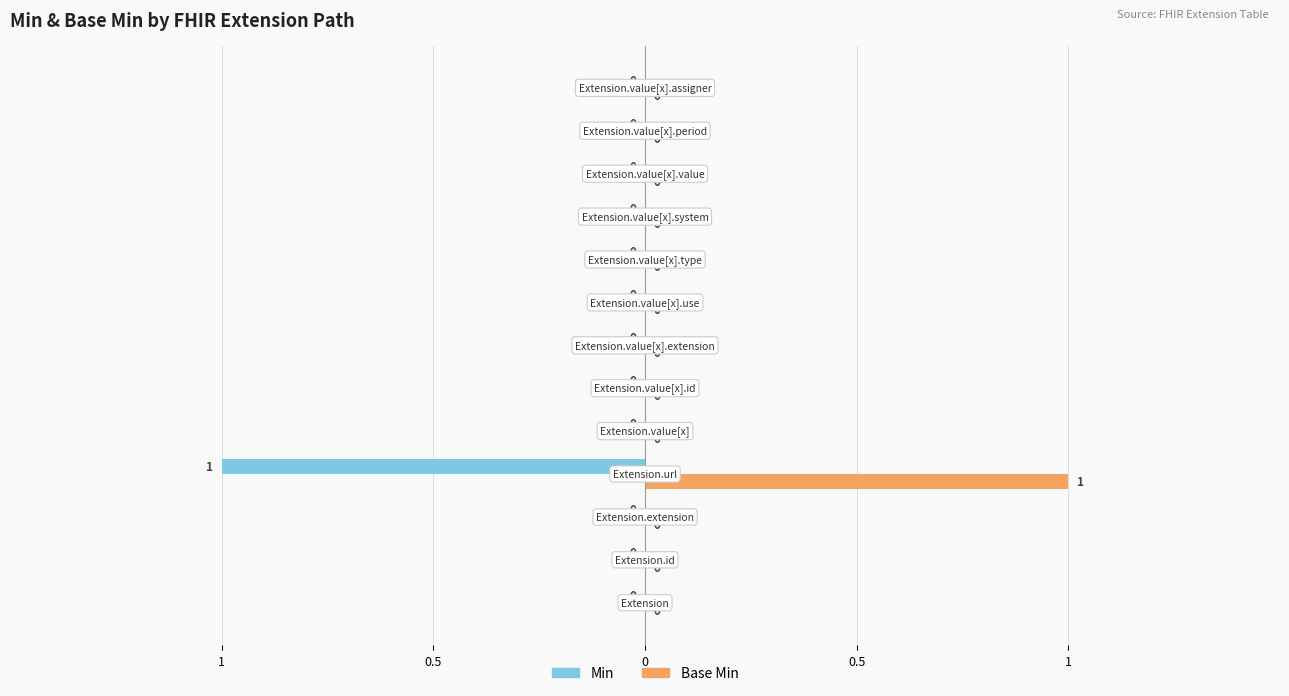

What are all the series names shown in the legend?

Min, Base Min